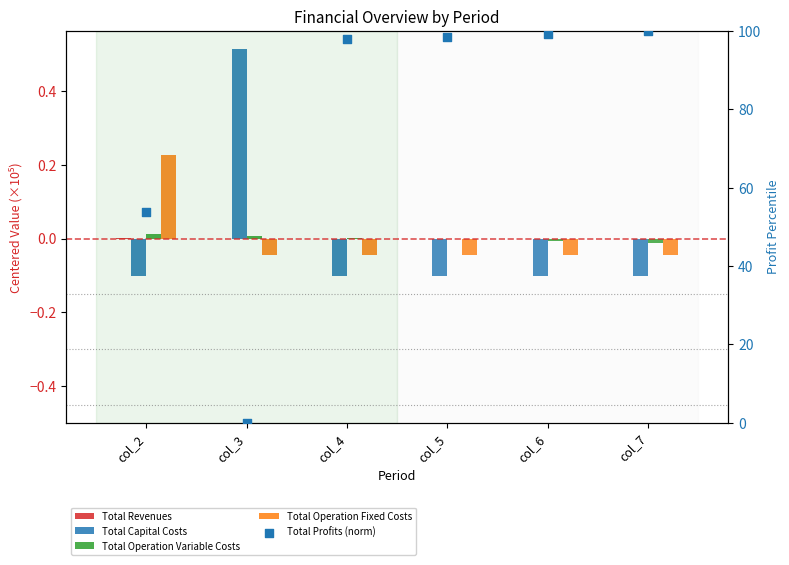

Is the value of Total Operation Variable Costs at col_7 greater than the value of Total Revenues at col_4?

No